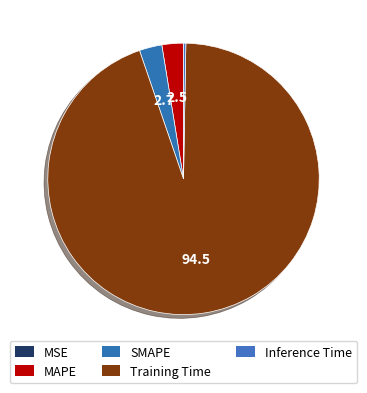

The SMAPE slice represents 13% of the pie. True or false?

False